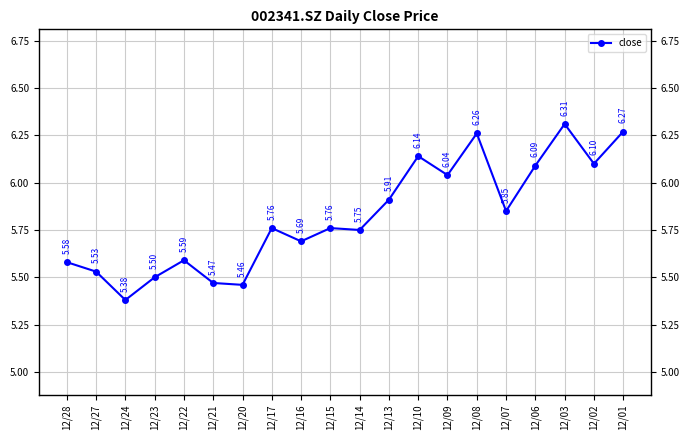

At which label is the value closest to 5?

12/24